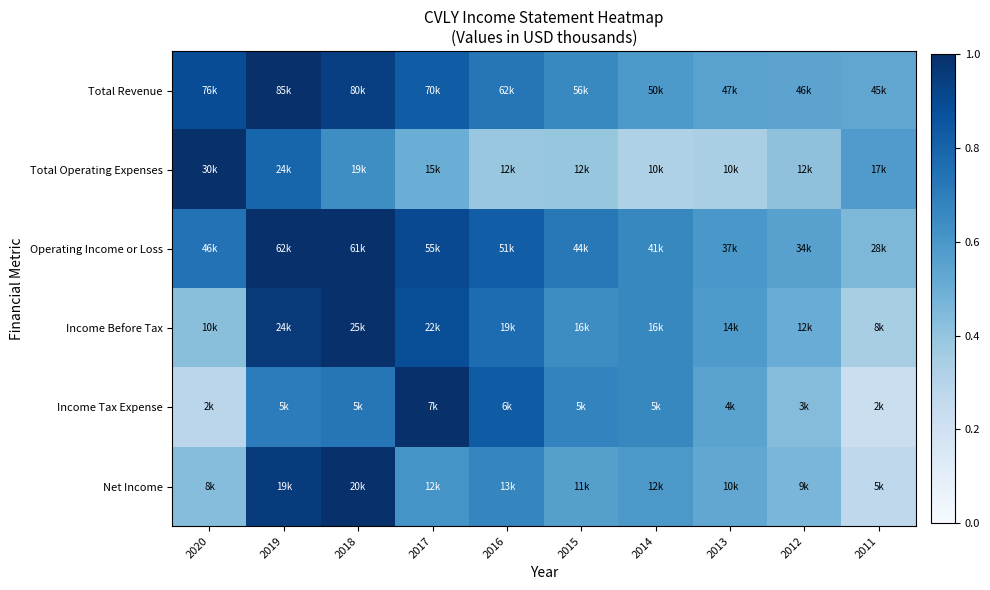

Reading left to right, what are all the values shown in this chart?

Total Revenue: 2020=0.9	2019=1.0	2018=0.9	2017=0.8	2016=0.7	2015=0.7	2014=0.6	2013=0.6	2012=0.5	2011=0.5
Total Operating Expenses: 2020=1.0	2019=0.8	2018=0.6	2017=0.5	2016=0.4	2015=0.4	2014=0.3	2013=0.3	2012=0.4	2011=0.6
Operating Income or Loss: 2020=0.7	2019=1.0	2018=1.0	2017=0.9	2016=0.8	2015=0.7	2014=0.7	2013=0.6	2012=0.6	2011=0.5
Income Before Tax: 2020=0.4	2019=1.0	2018=1.0	2017=0.9	2016=0.8	2015=0.6	2014=0.7	2013=0.6	2012=0.5	2011=0.3
Income Tax Expense: 2020=0.3	2019=0.7	2018=0.7	2017=1.0	2016=0.8	2015=0.7	2014=0.7	2013=0.5	2012=0.4	2011=0.2
Net Income: 2020=0.4	2019=1.0	2018=1.0	2017=0.6	2016=0.7	2015=0.6	2014=0.6	2013=0.5	2012=0.5	2011=0.3